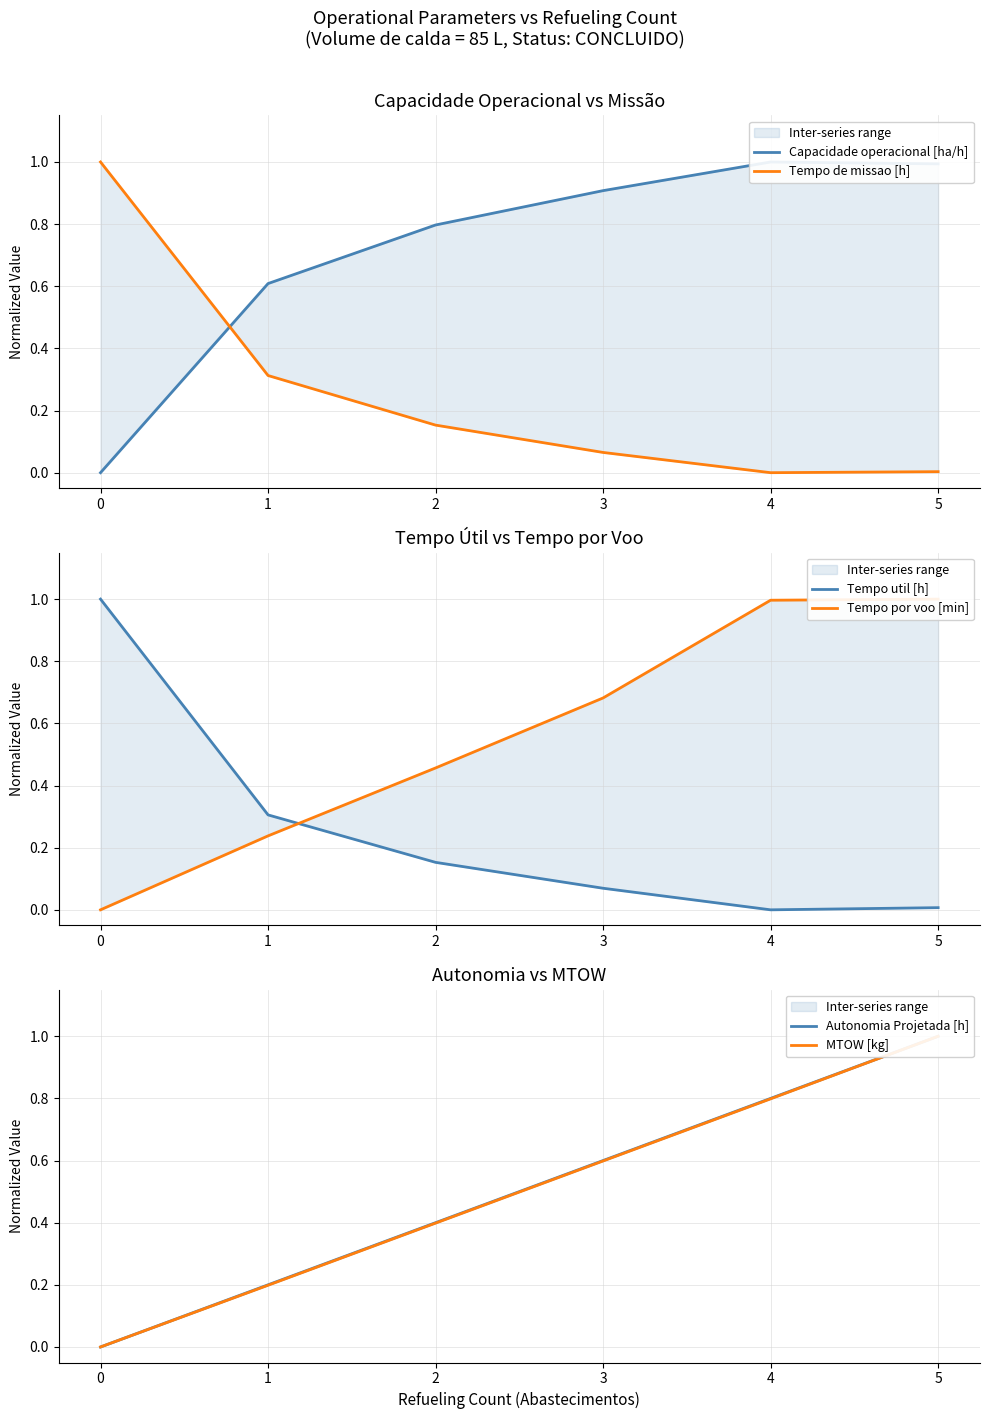

Reading left to right, extract all data points from this chart.

Capacidade operacional [ha/h]: 0=0.0	1=0.6	2=0.8	3=0.9	4=1.0	5=1.0
Tempo de missao [h]: 0=1.0	1=0.3	2=0.2	3=0.1	4=0.0	5=0.0
Tempo util [h]: 0=1.0	1=0.3	2=0.2	3=0.1	4=0.0	5=0.0
Tempo por voo [min]: 0=0.0	1=0.2	2=0.5	3=0.7	4=1.0	5=1.0
Autonomia Projetada [h]: 0=0.0	1=0.2	2=0.4	3=0.6	4=0.8	5=1.0
MTOW [kg]: 0=0.0	1=0.2	2=0.4	3=0.6	4=0.8	5=1.0